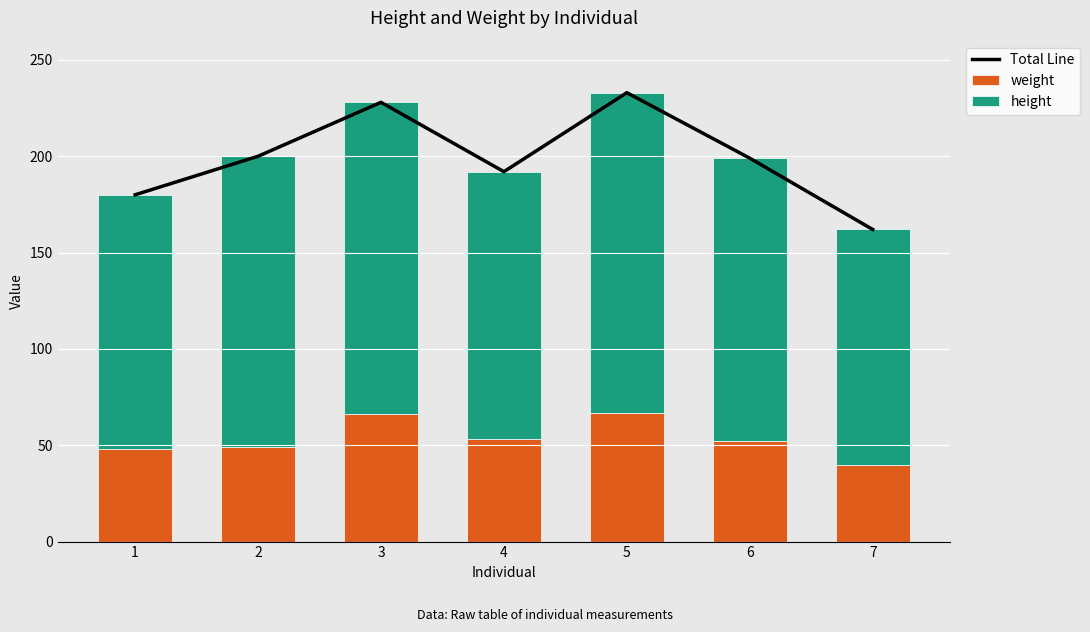

Reading left to right, list all the values displayed in this chart.

Total Line: 180	200	228	192	233	199	162
weight: 48	49	66	53	67	52	40
height: 132	151	162	139	166	147	122